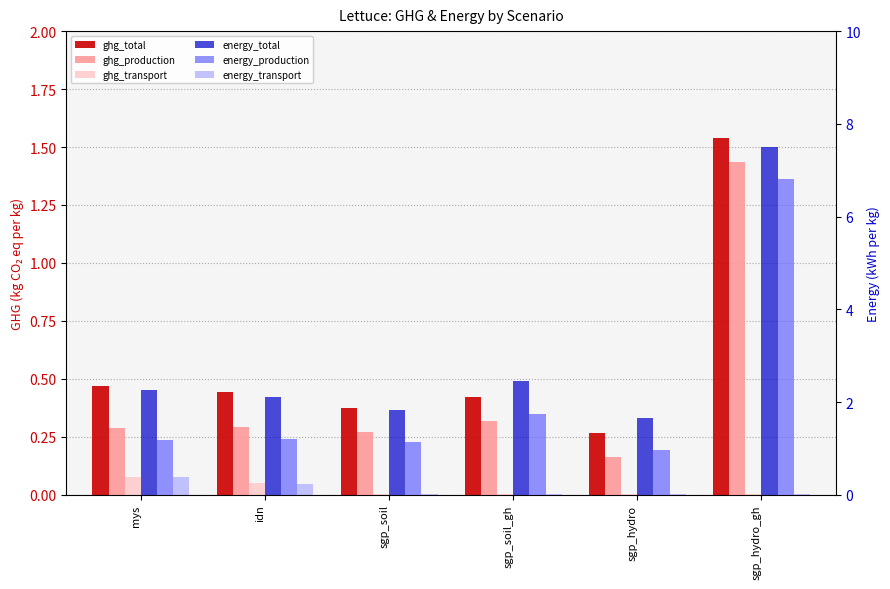

At which label does energy_total first exceed 2?

mys